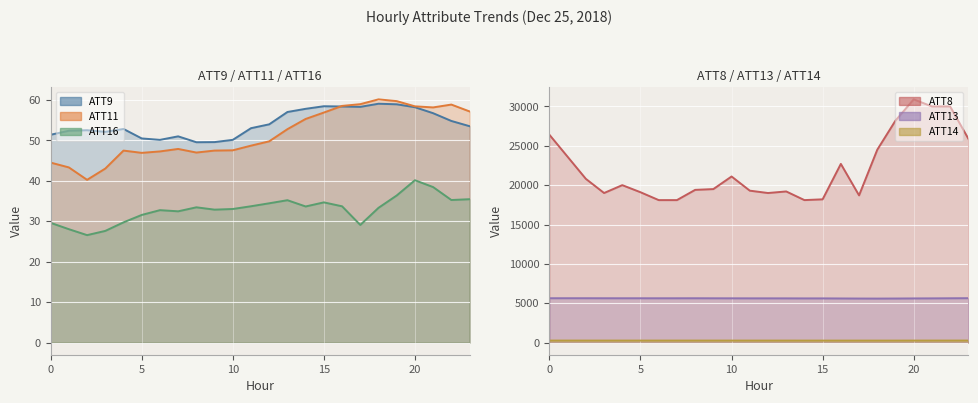

True or false: ATT16 has a value of 48.9 at 13.

False